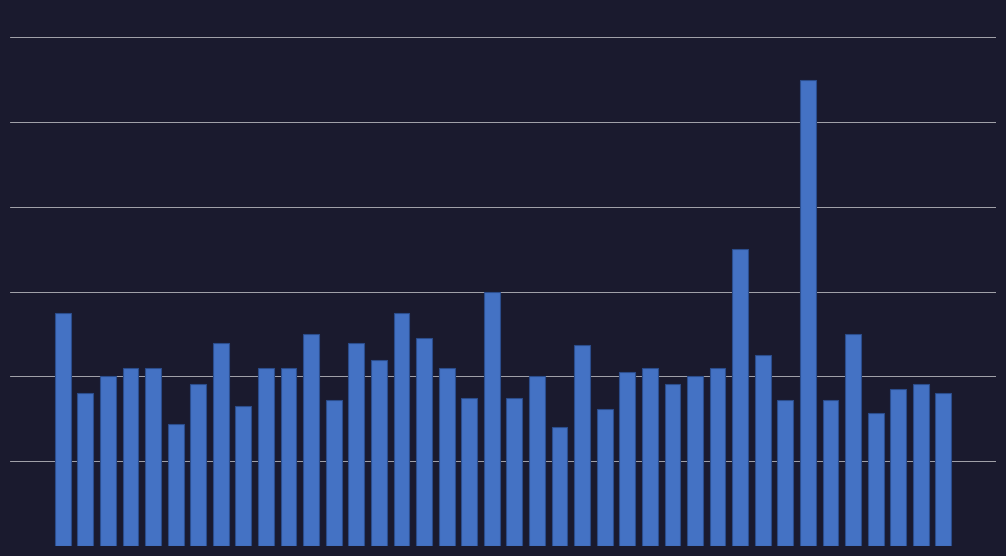

Does the chart contain any negative values?

No